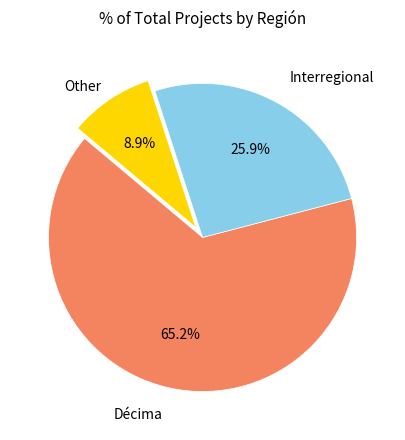

Does any single category account for the majority?

Yes